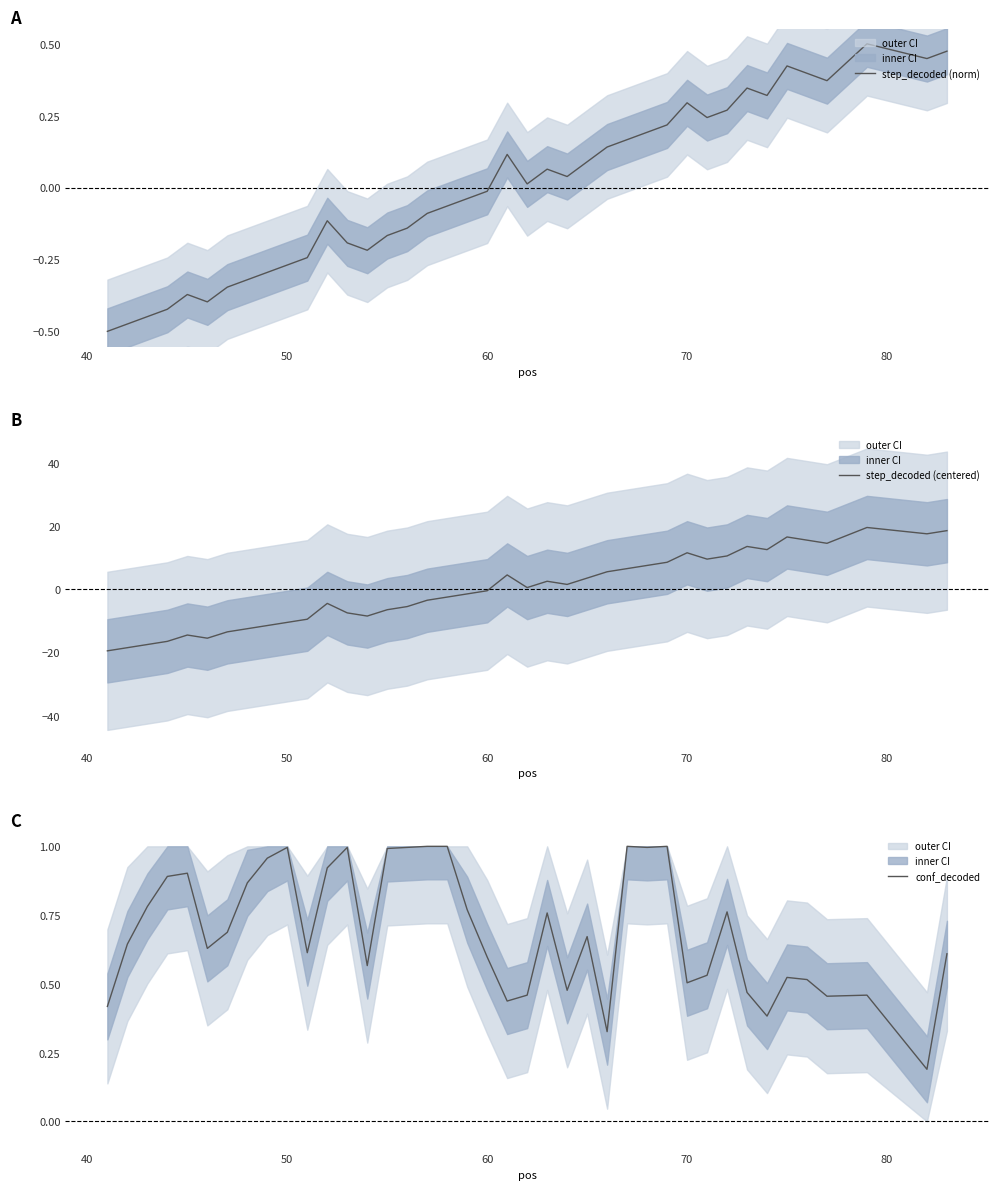

What is the minimum value for step_decoded (centered)?

-19.5